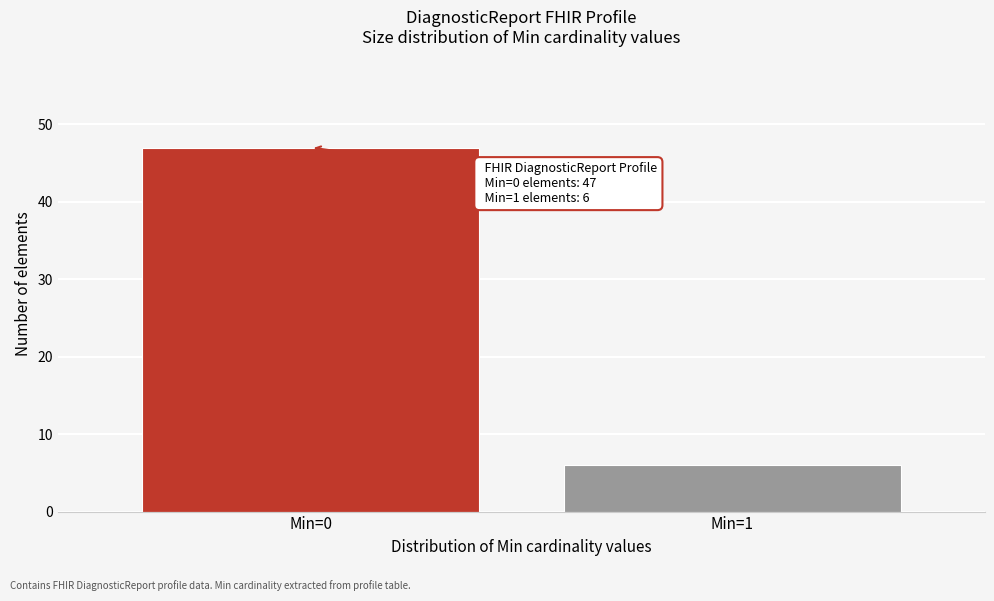

Reading left to right, list all the values displayed in this chart.

47	6